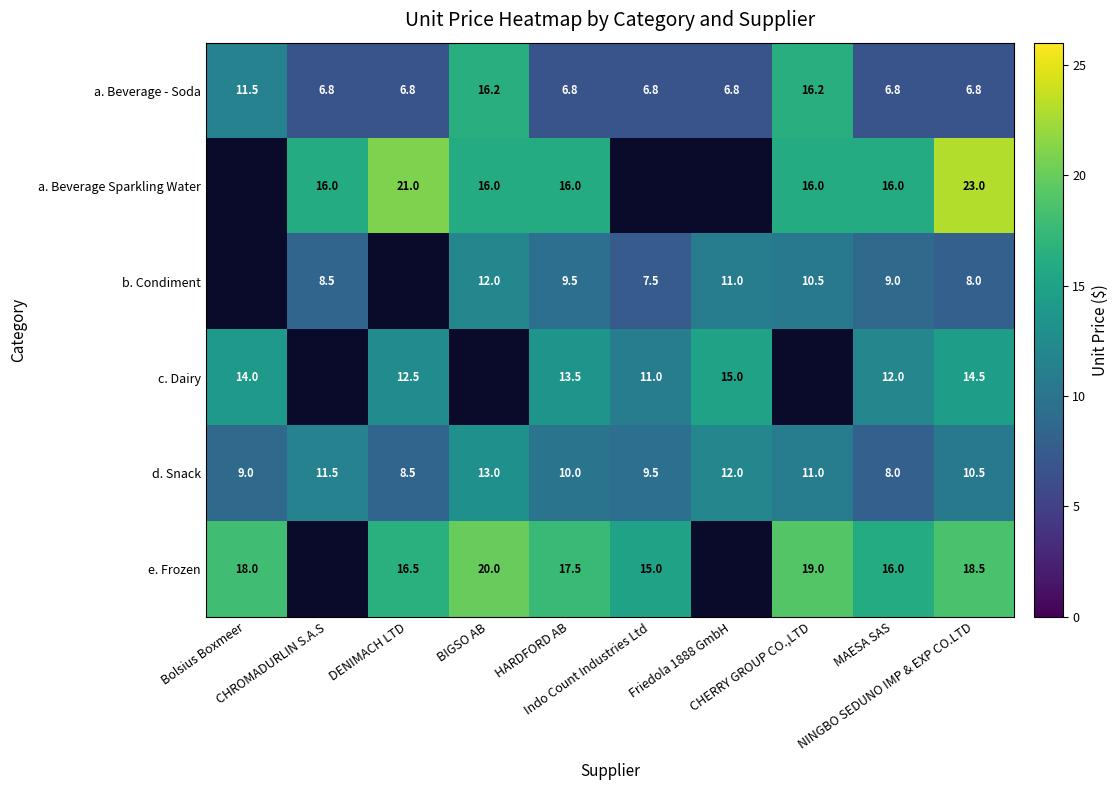

Which category has the lowest value across all series?

CHROMADURLIN S.A.S